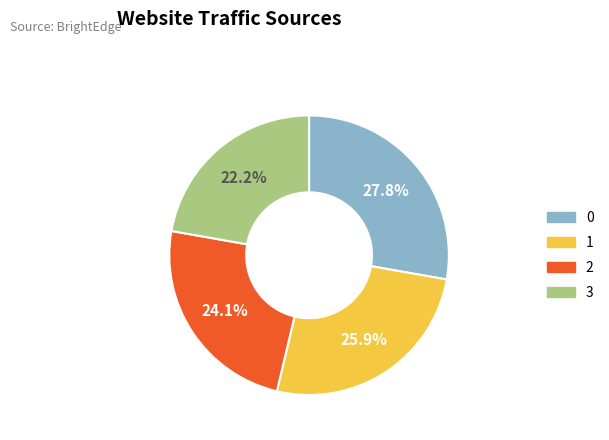

To the nearest percent, what is the difference between the largest and smallest slice percentages?

6%